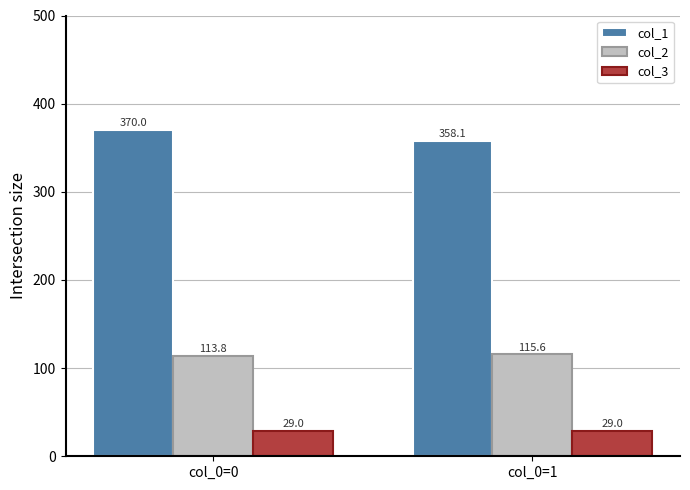

What is the lowest value of the col_1 series?

358.1